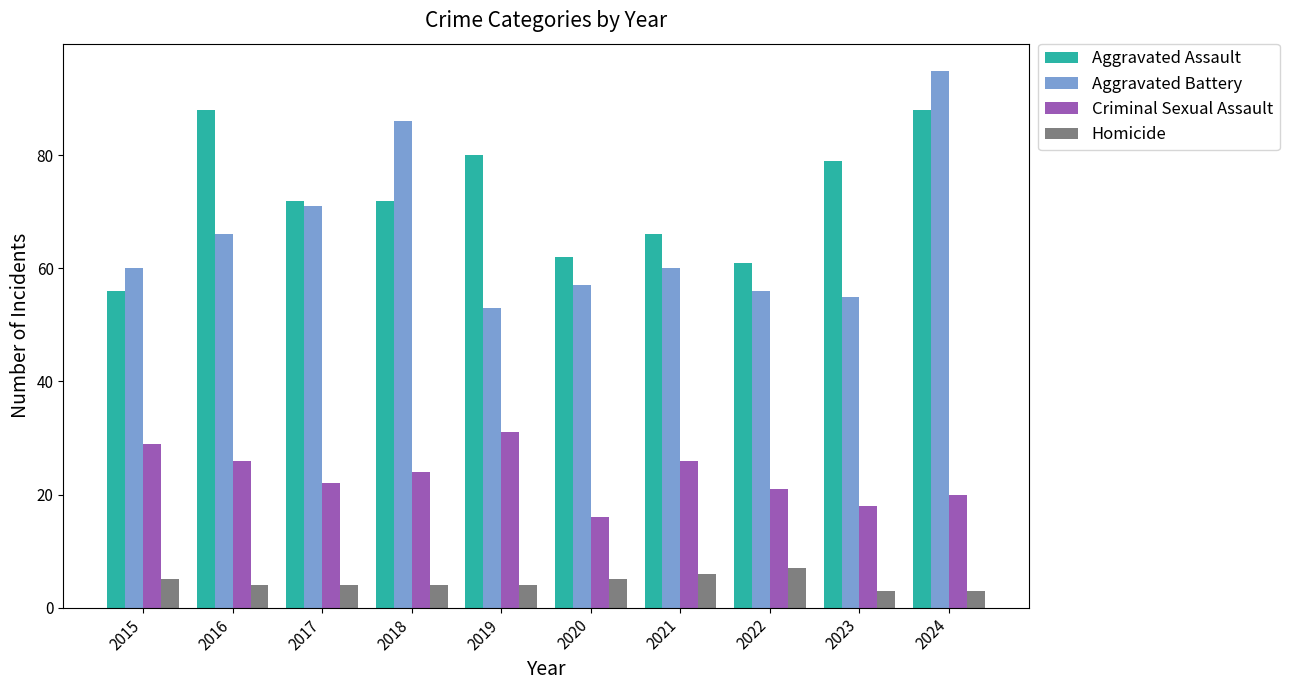

What is the sum of the Aggravated Battery values at 2015 and 2022?

116